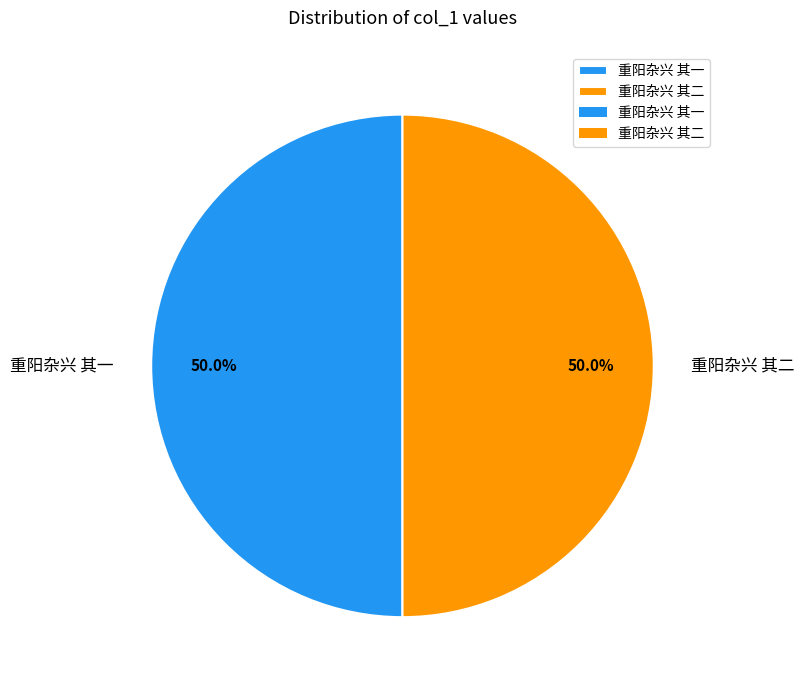

How many segments does this pie chart have?

2